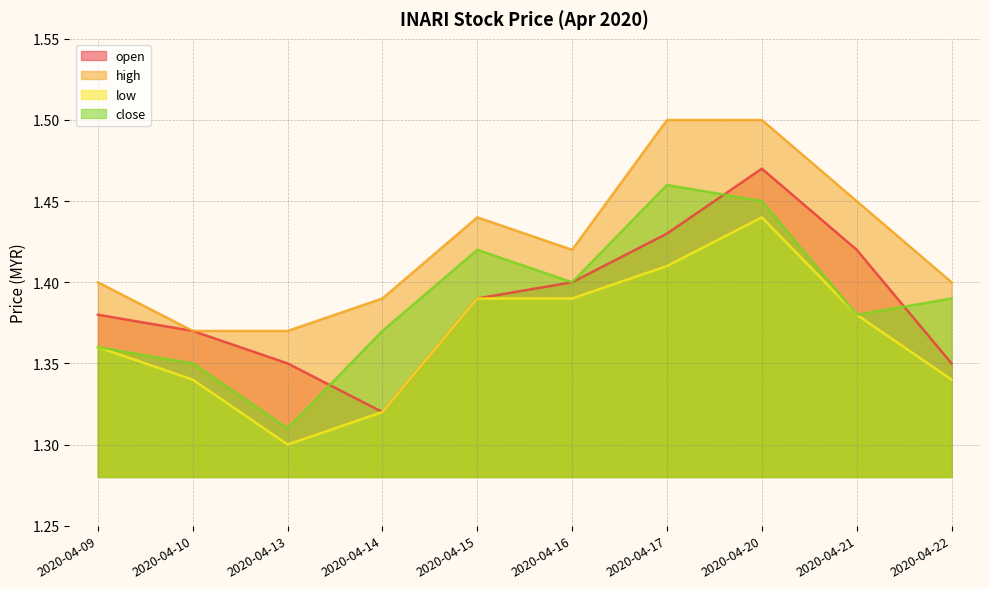

Rank the series by their maximum value, from highest to lowest.

high, open, close, low